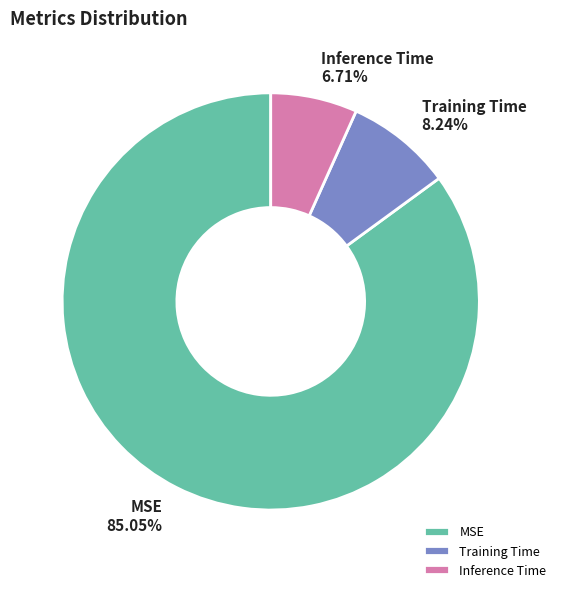

How many slices are in this pie chart?

3